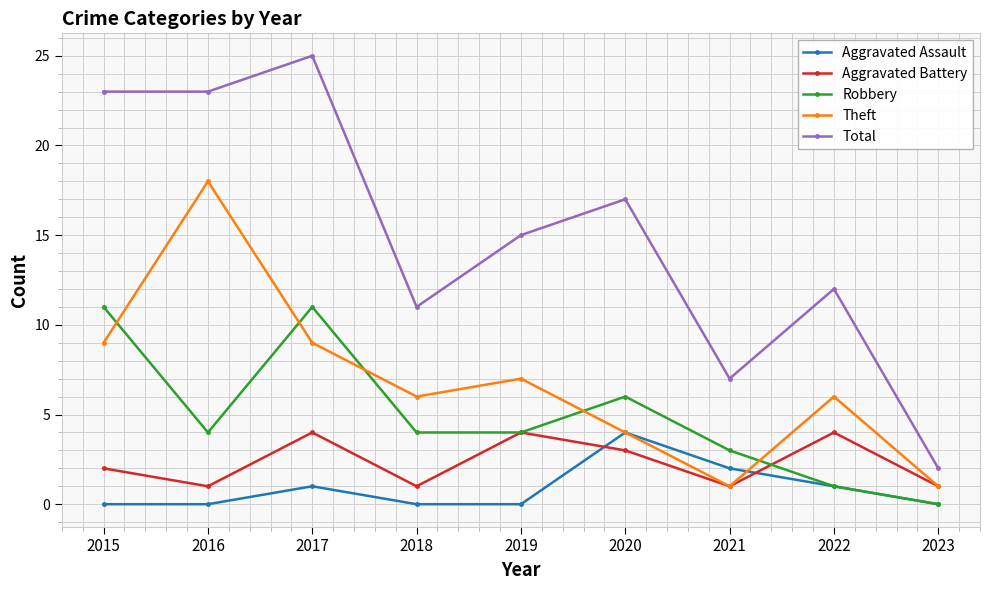

At which label does Theft reach its peak?

2016